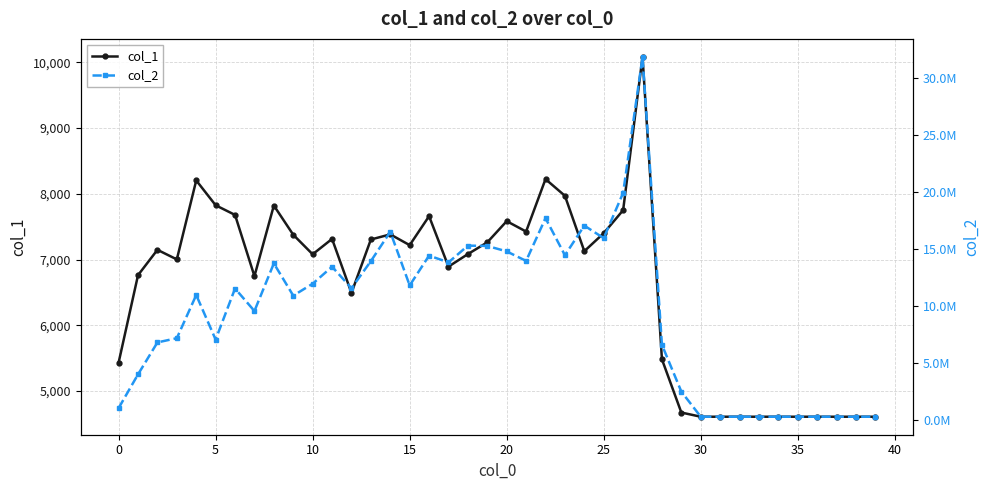

What is the greatest value displayed?

31891597